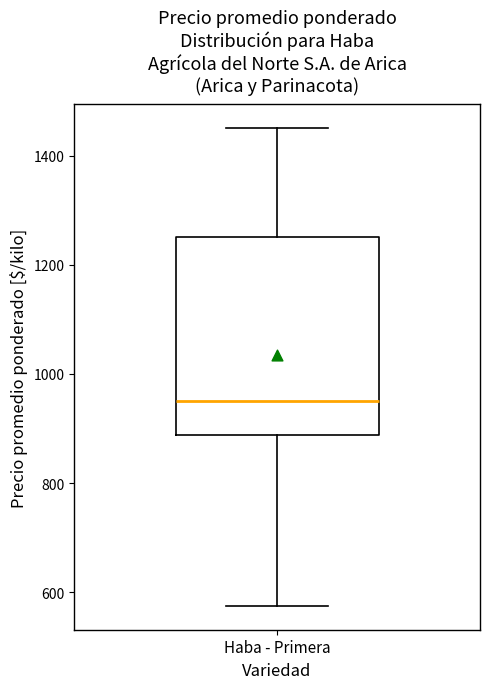

Where does the upper whisker of the box for Haba - Primera end on the y-axis? The values are not printed on the chart, so give them approximately, as read against the axis.

1460